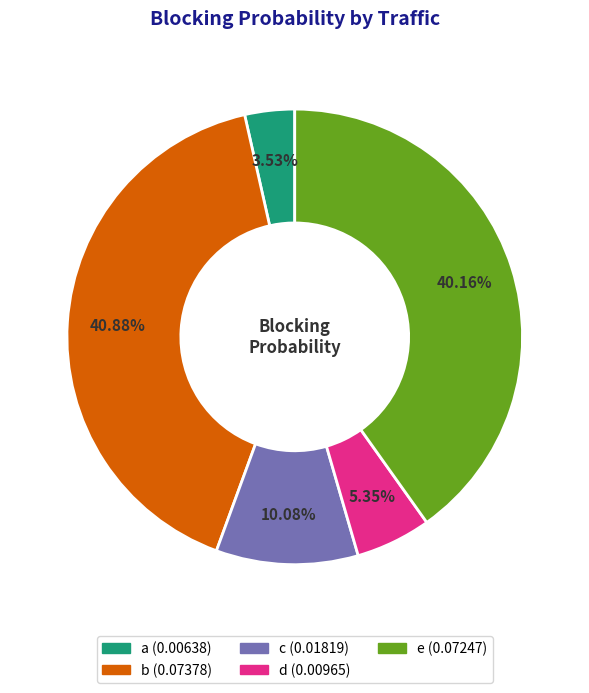

Is it true that a is 4% of the pie?

True